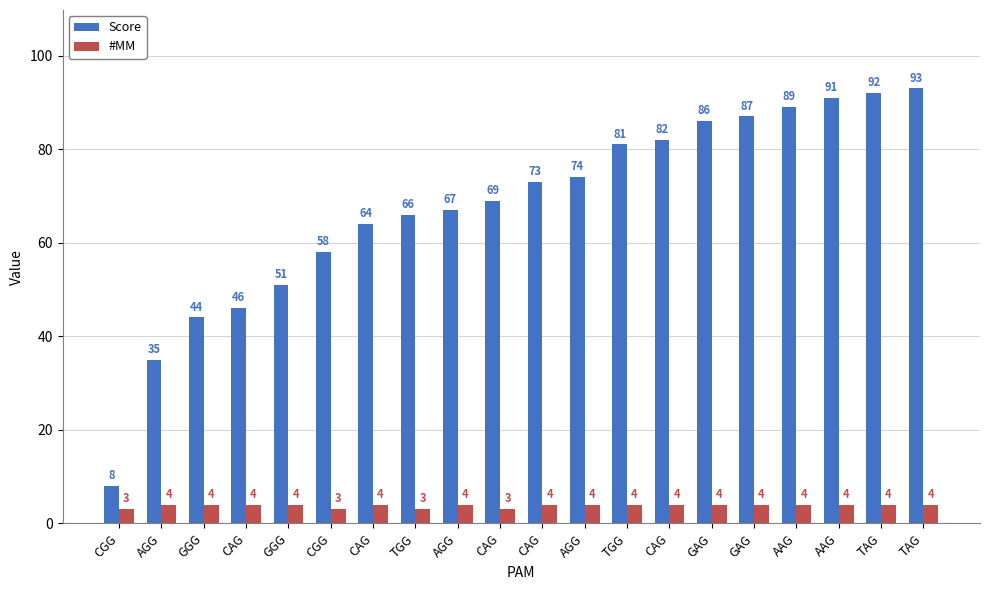

What is the difference between the Score values at CAG and AGG?

6